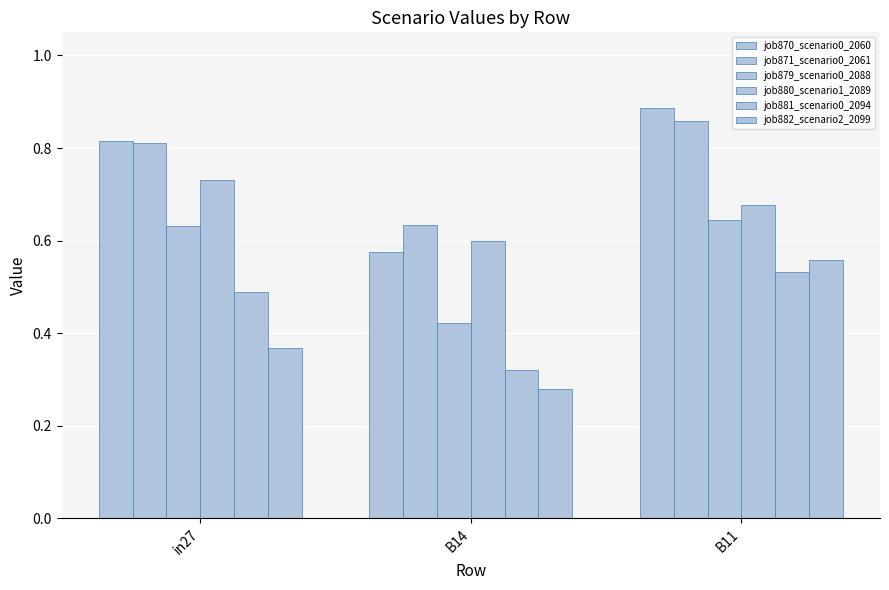

What is the difference between the job882_scenario2_2099 values at in27 and B14?

0.1